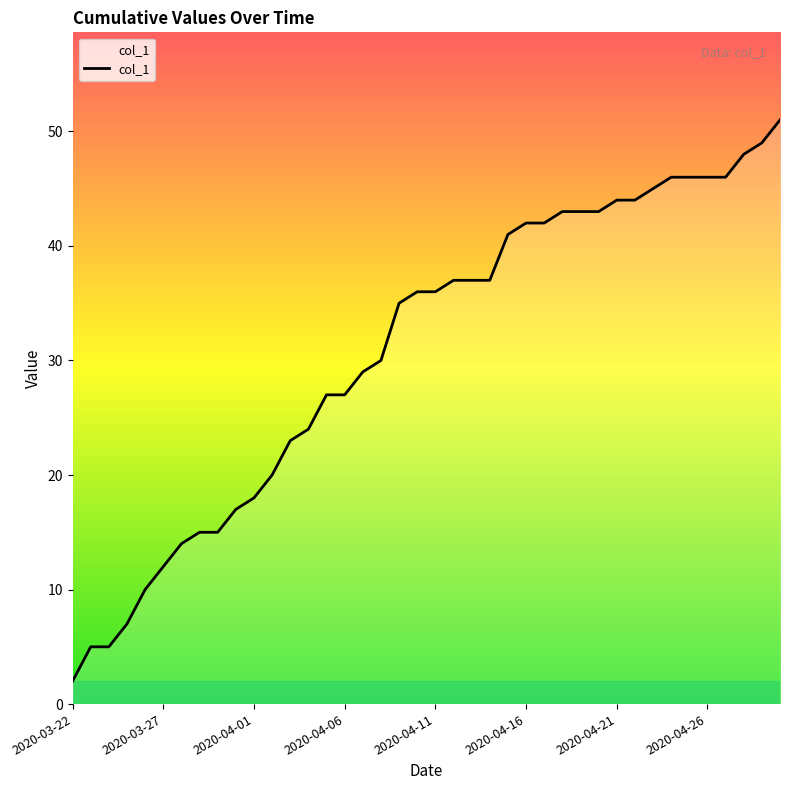

What is the difference between the maximum and minimum values?

49